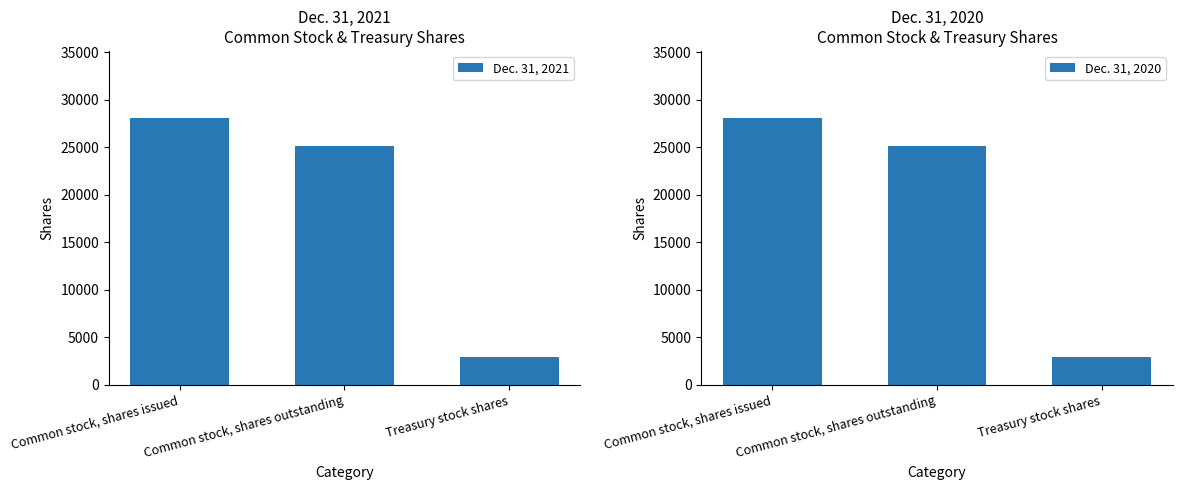

What position from the right is Common stock, shares issued?

3